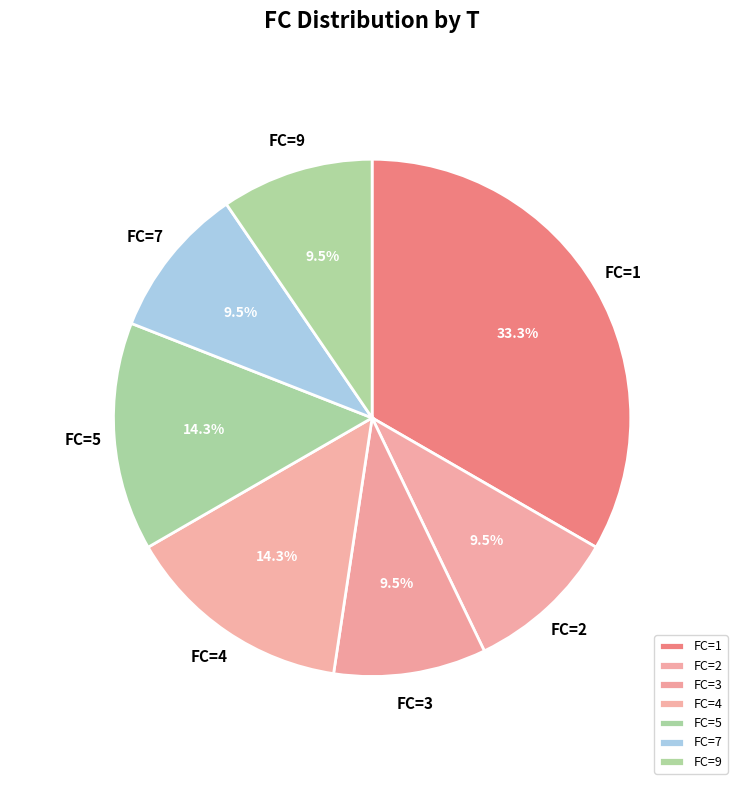

What is the ratio of the value at FC=9 to the value at FC=1?

0.3